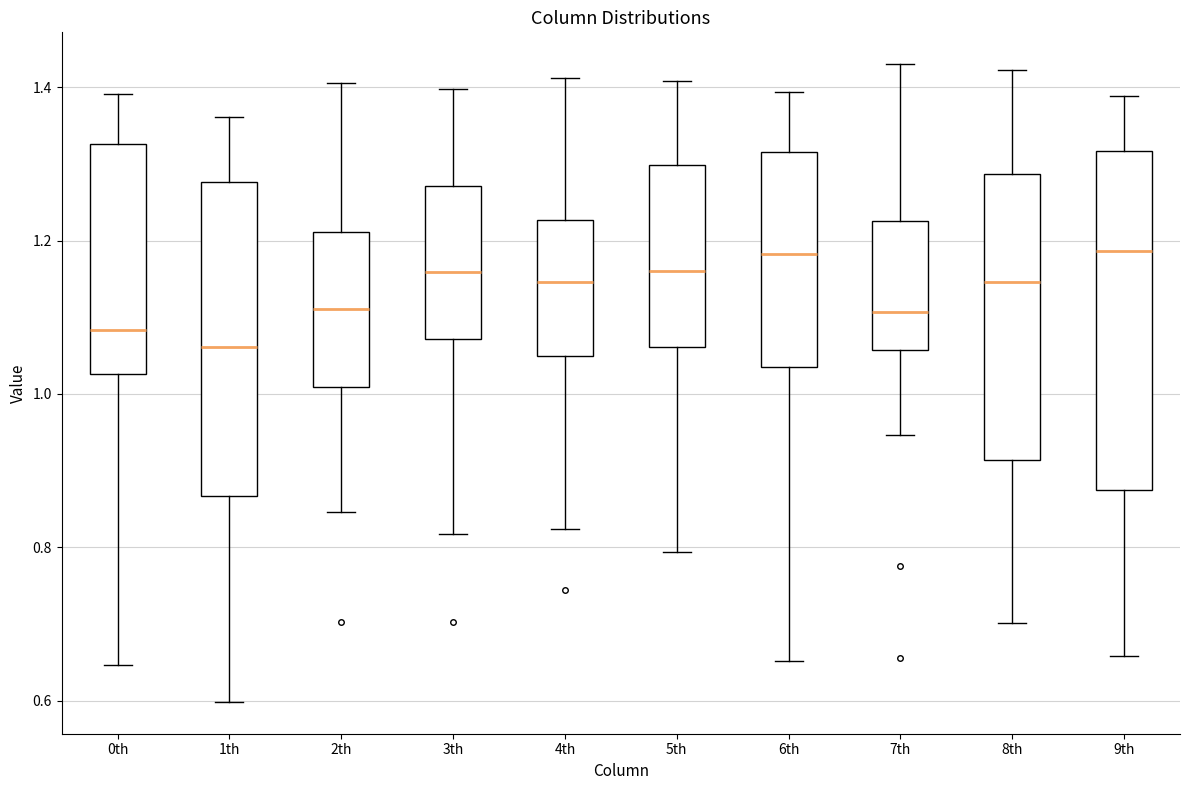

Comparing the boxes themselves (not the whiskers), which one is the tallest?

9th